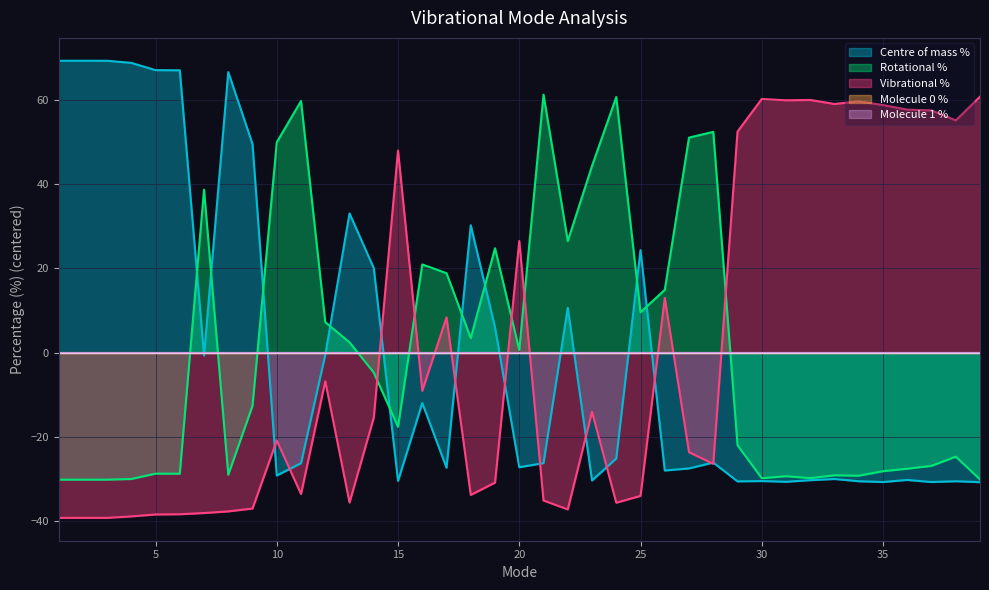

At which category is the sum across all series the highest?

15